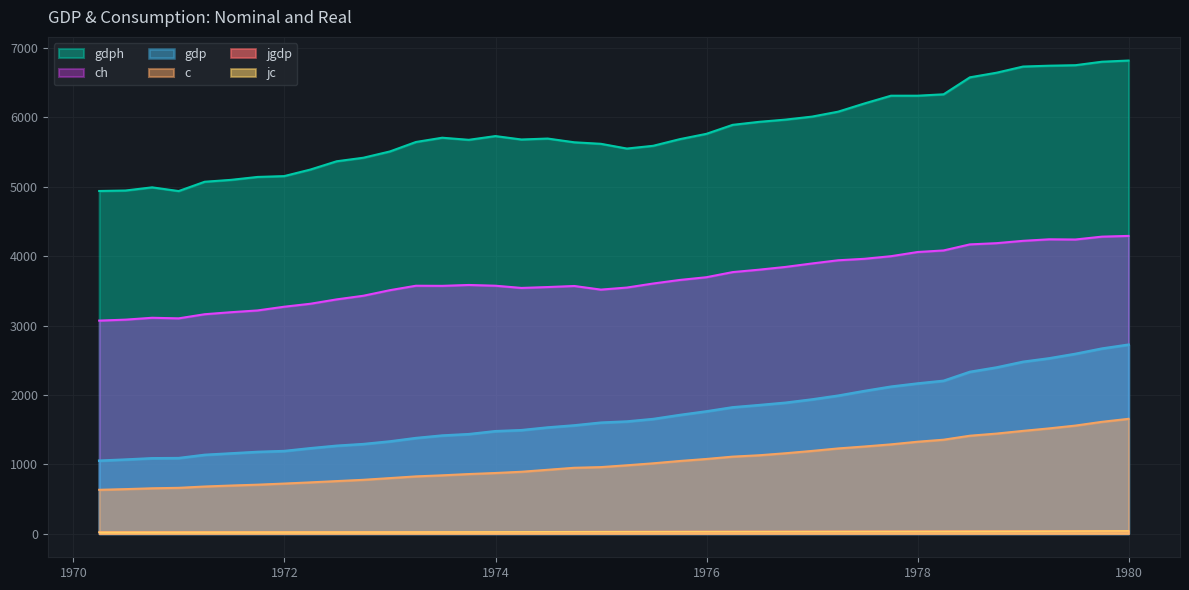

At which category does the chart reach its peak across all series?

1979-12-31